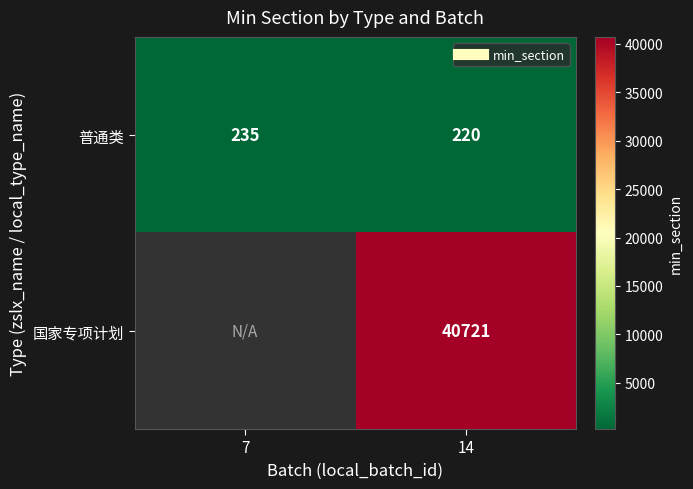

List the labels in order of 普通类 value, largest first.

7, 14